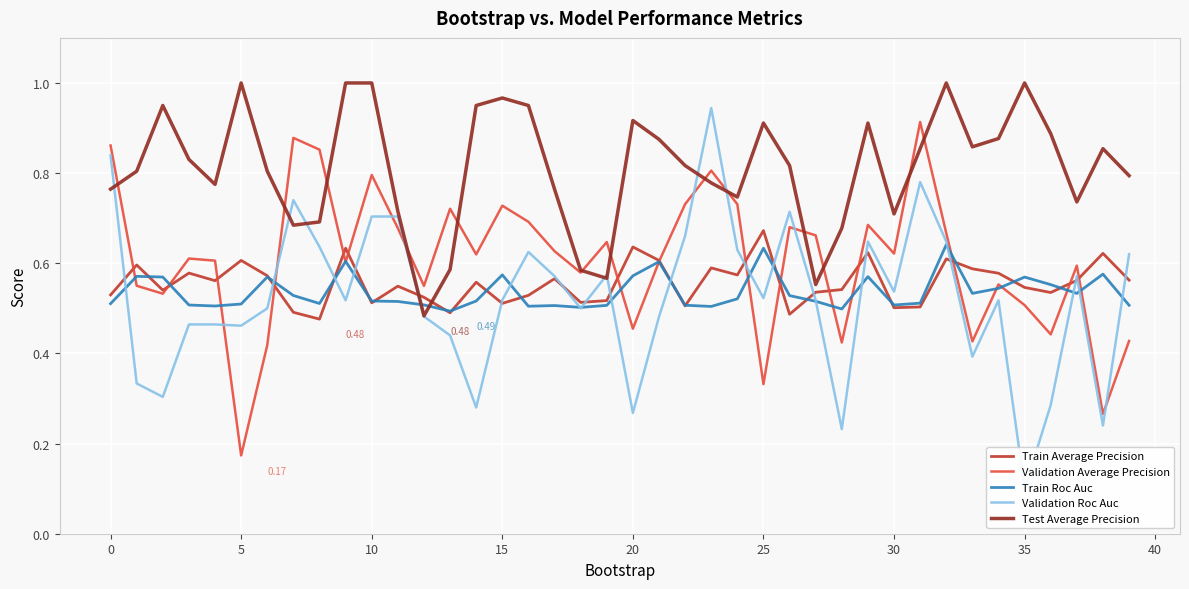

True or false: Validation Roc Auc and Validation Average Precision cross at least once.

True